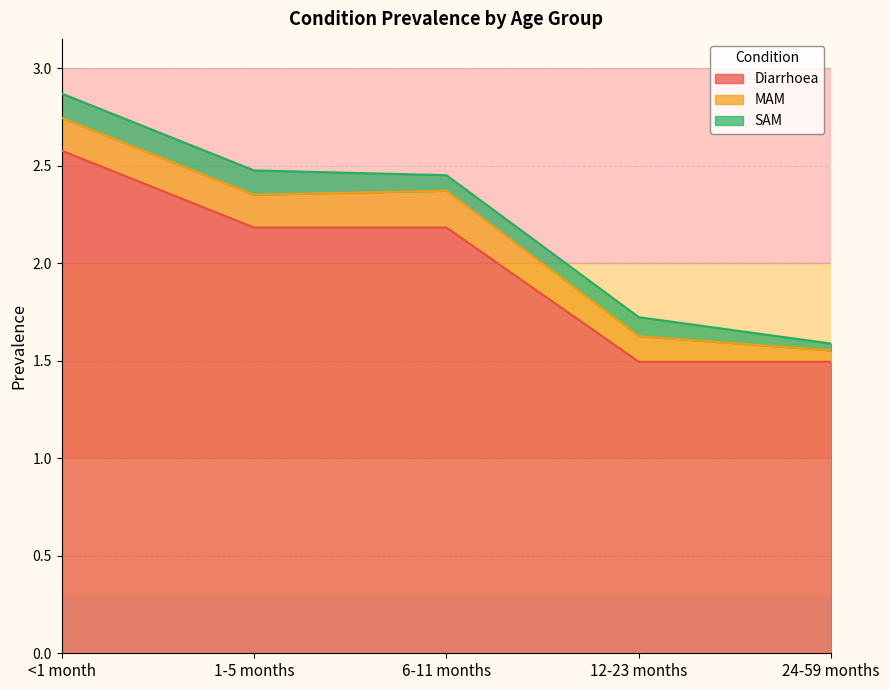

Which label corresponds to the smallest value in the chart?

24-59 months